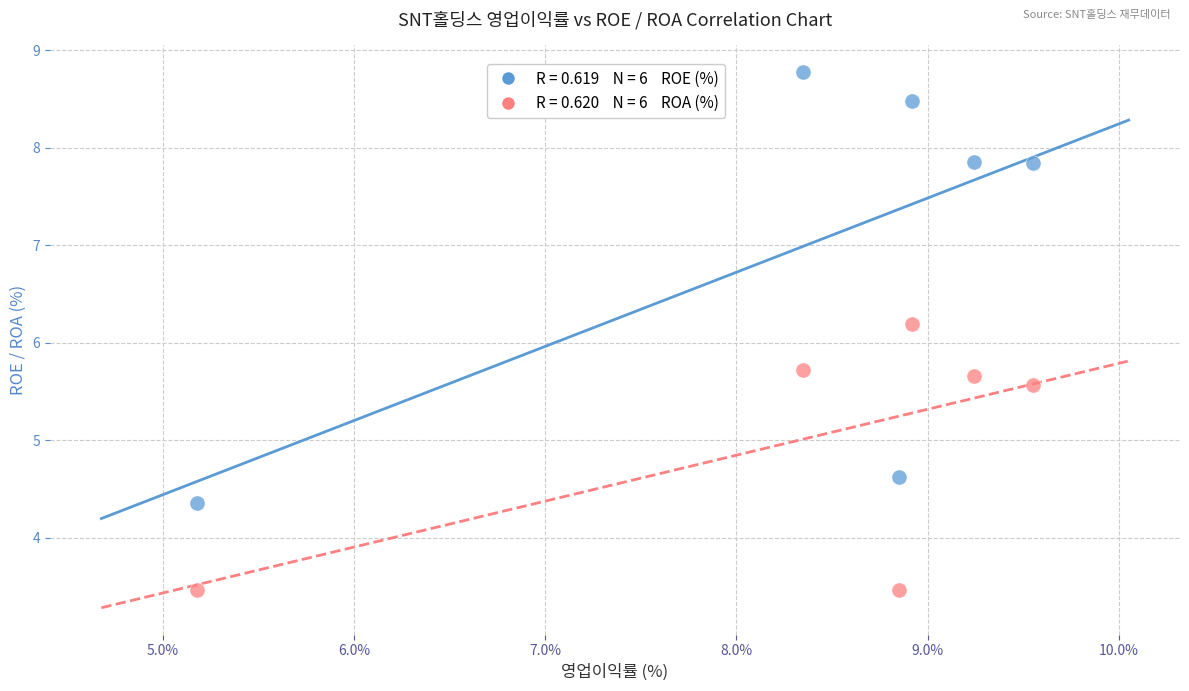

Across all series, what Y value is closest to 6?

6.2